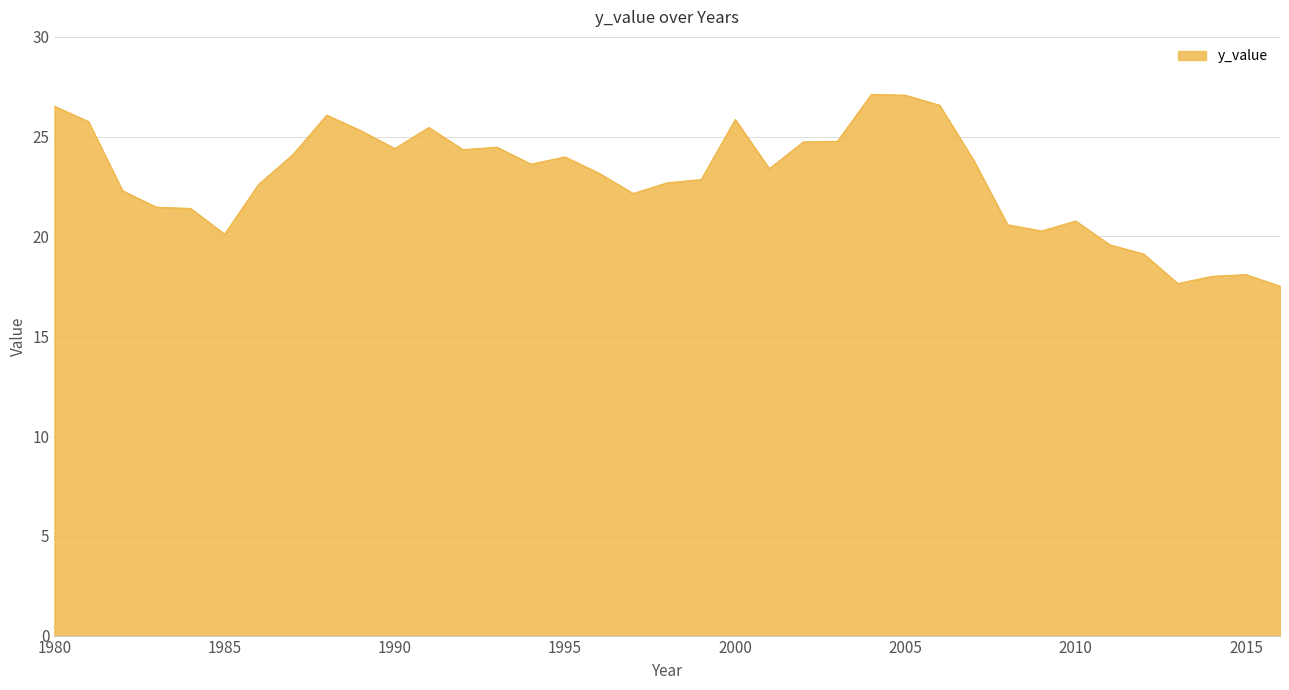

What is the difference between the maximum and minimum values?

9.6